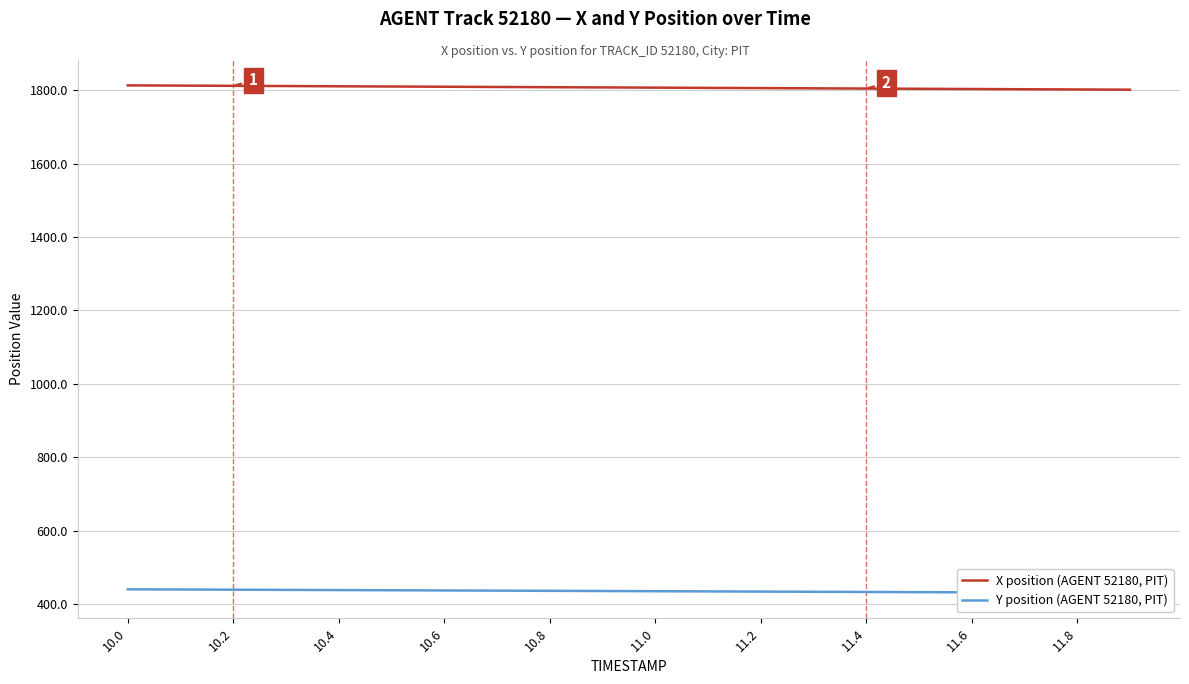

The value of X position (AGENT 52180, PIT) at 11.4 is 1153.2. True or false?

False